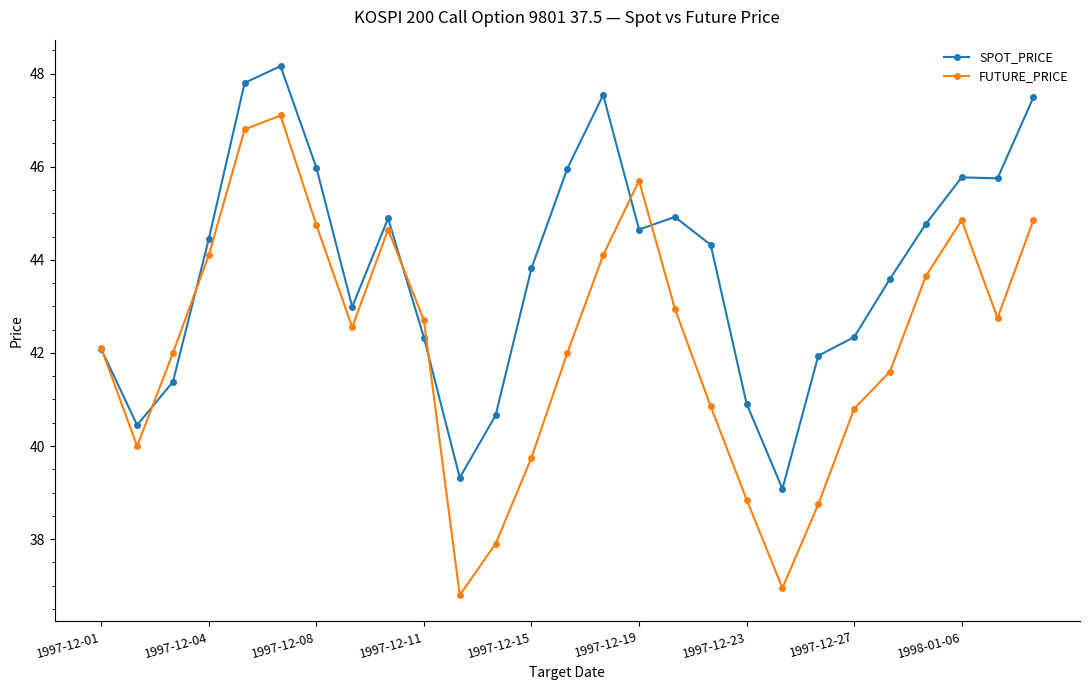

How many lines are shown in the chart?

2